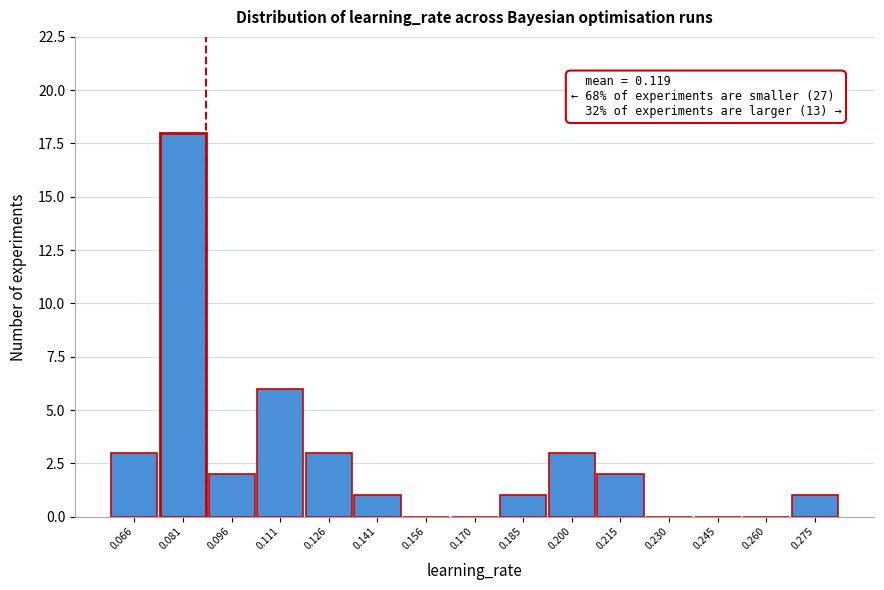

Reading left to right, transcribe all the data shown in this chart.

0.066=3	0.081=18	0.096=2	0.111=6	0.126=3	0.141=1	0.156=0	0.170=0	0.185=1	0.200=3	0.215=2	0.230=0	0.245=0	0.260=0	0.275=1